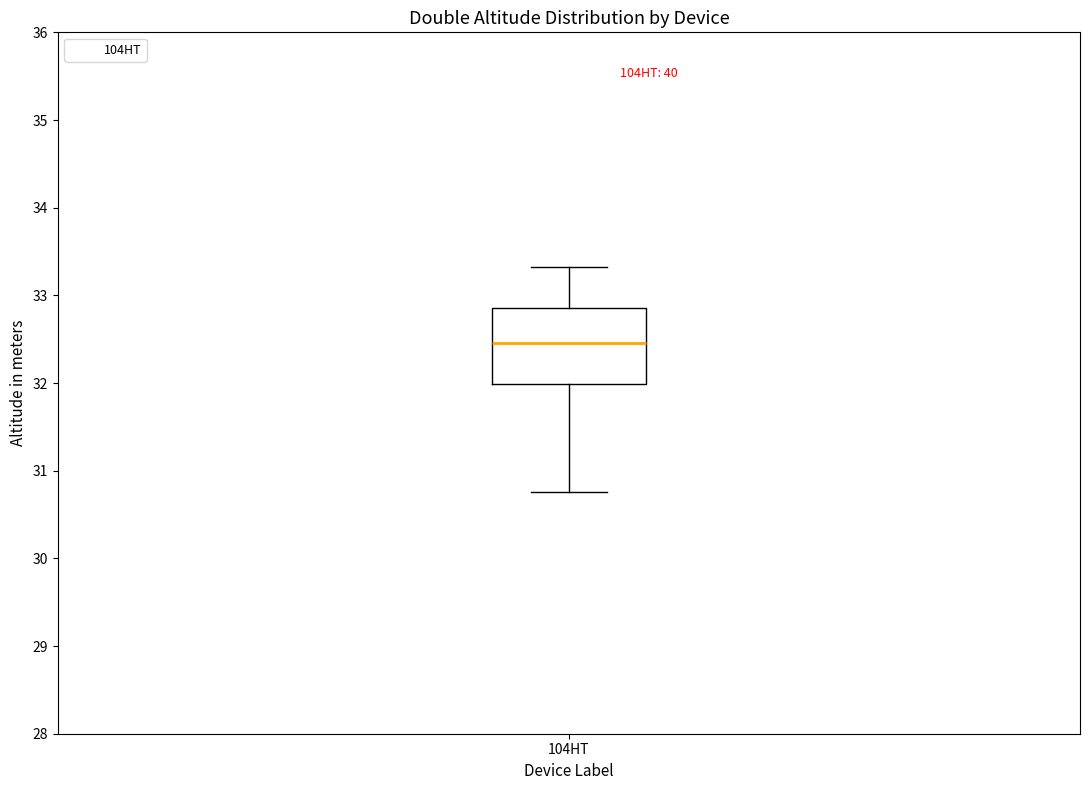

Read this box plot against the y-axis: the position of the median line, the range covered by the box, and the ends of both whiskers. The values are not printed on the chart, so give them approximately, as read against the axis.

median 32.5, box 32.0 to 32.9, whiskers 30.8 to 33.3